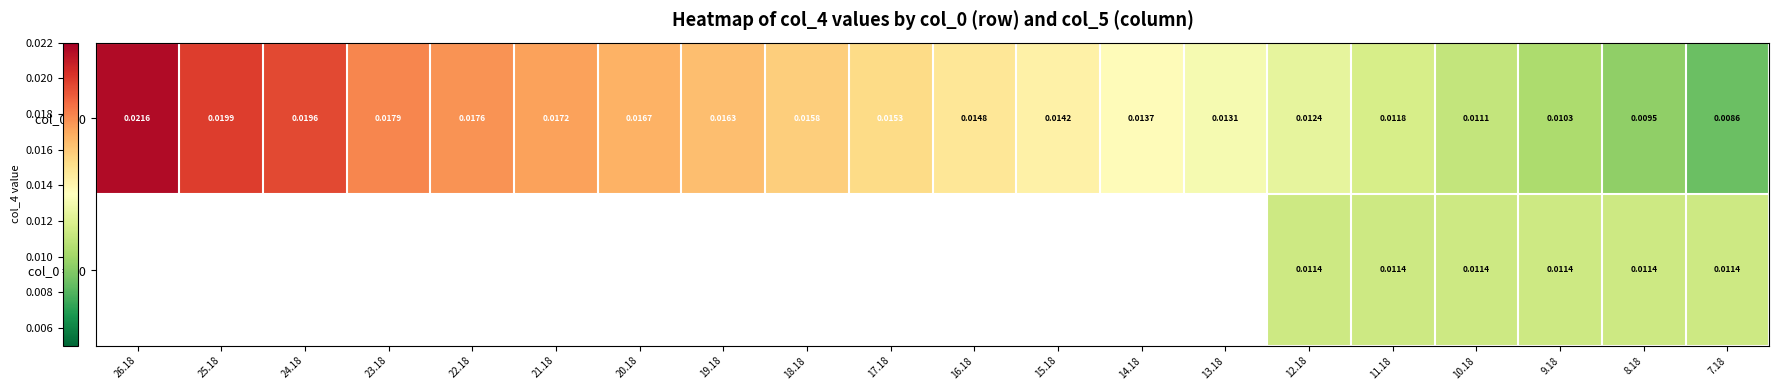

Which label corresponds to the largest value in the chart?

26.18